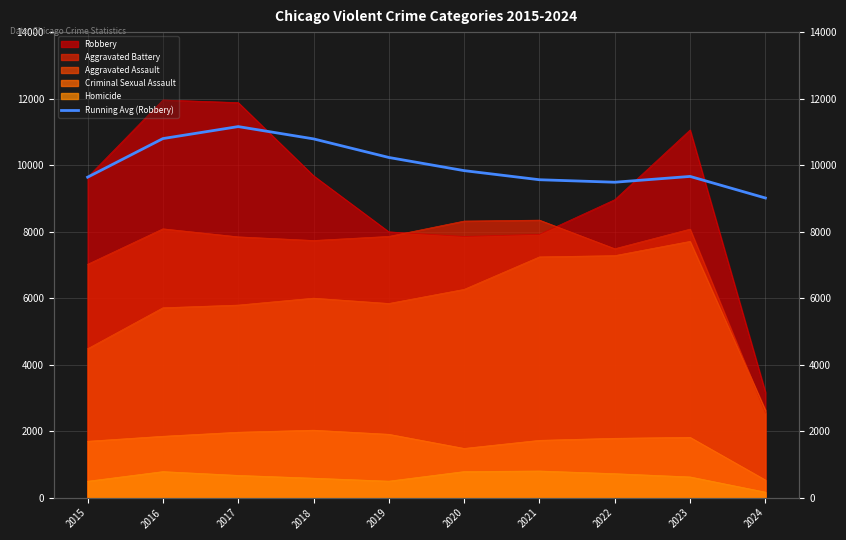

At which category does the chart reach its peak across all series?

2017